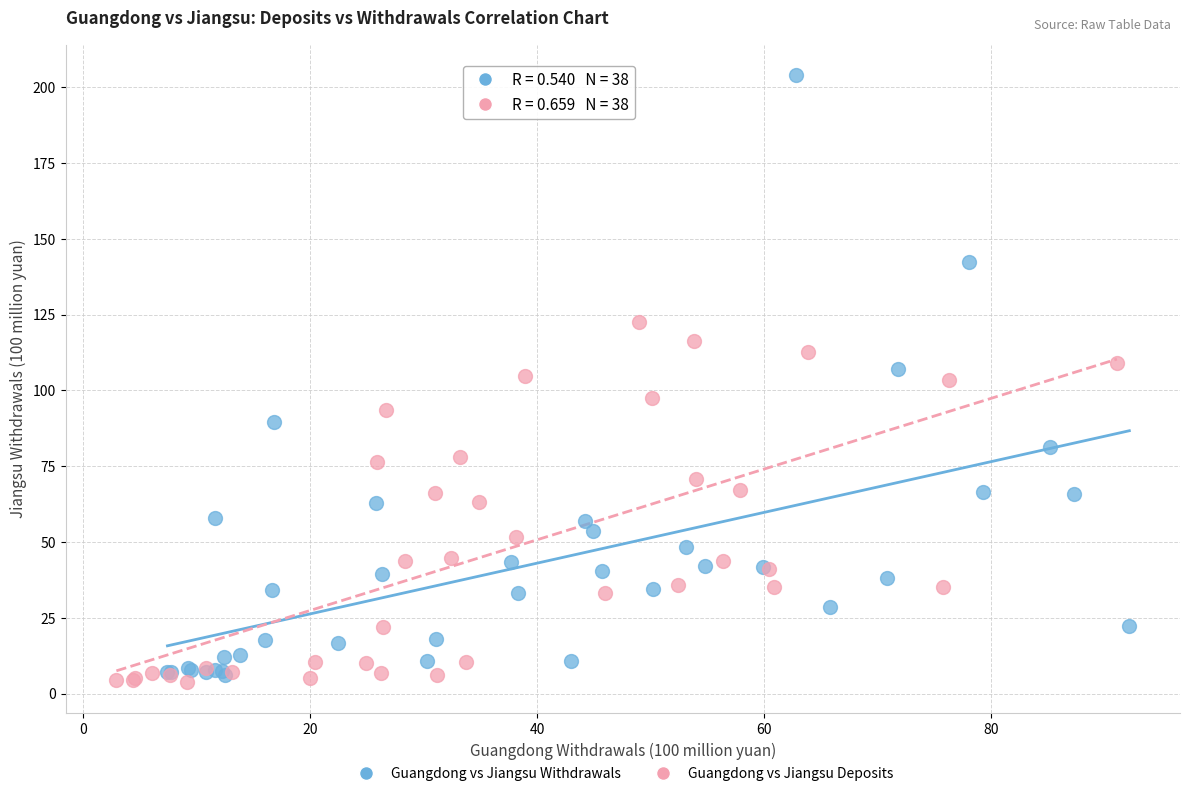

Which series contains the lowest Y value?

Guangdong vs Jiangsu Deposits